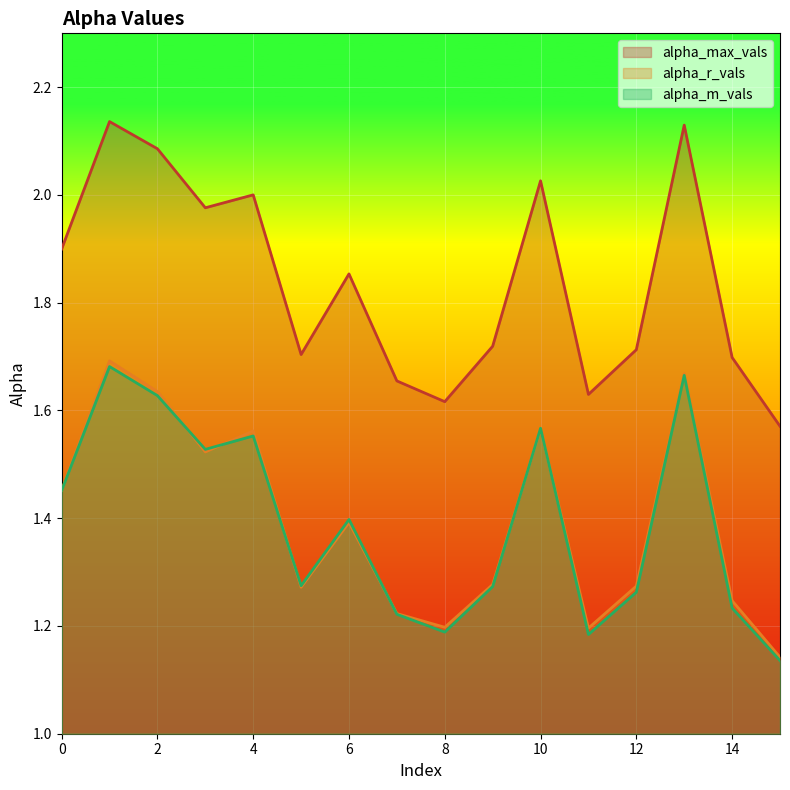

Reading left to right, what are all the values shown in this chart?

alpha_max_vals: 0=1.9	1=2.1	2=2.1	3=2.0	4=2.0	5=1.7	6=1.9	7=1.7	8=1.6	9=1.7	10=2.0	11=1.6	12=1.7	13=2.1	14=1.7	15=1.6
alpha_r_vals: 0=1.5	1=1.7	2=1.6	3=1.5	4=1.6	5=1.3	6=1.4	7=1.2	8=1.2	9=1.3	10=1.6	11=1.2	12=1.3	13=1.7	14=1.2	15=1.1
alpha_m_vals: 0=1.5	1=1.7	2=1.6	3=1.5	4=1.6	5=1.3	6=1.4	7=1.2	8=1.2	9=1.3	10=1.6	11=1.2	12=1.3	13=1.7	14=1.2	15=1.1